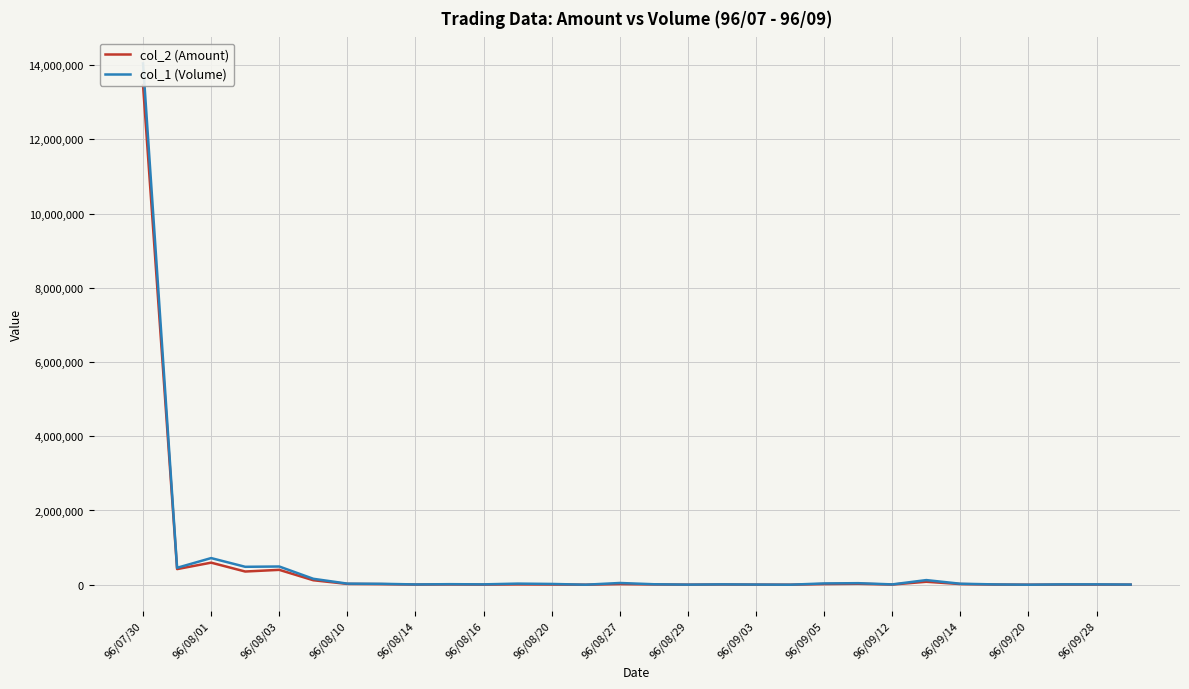

Is it true that col_2 (Amount) equals 15511 at 96/09/12?

False